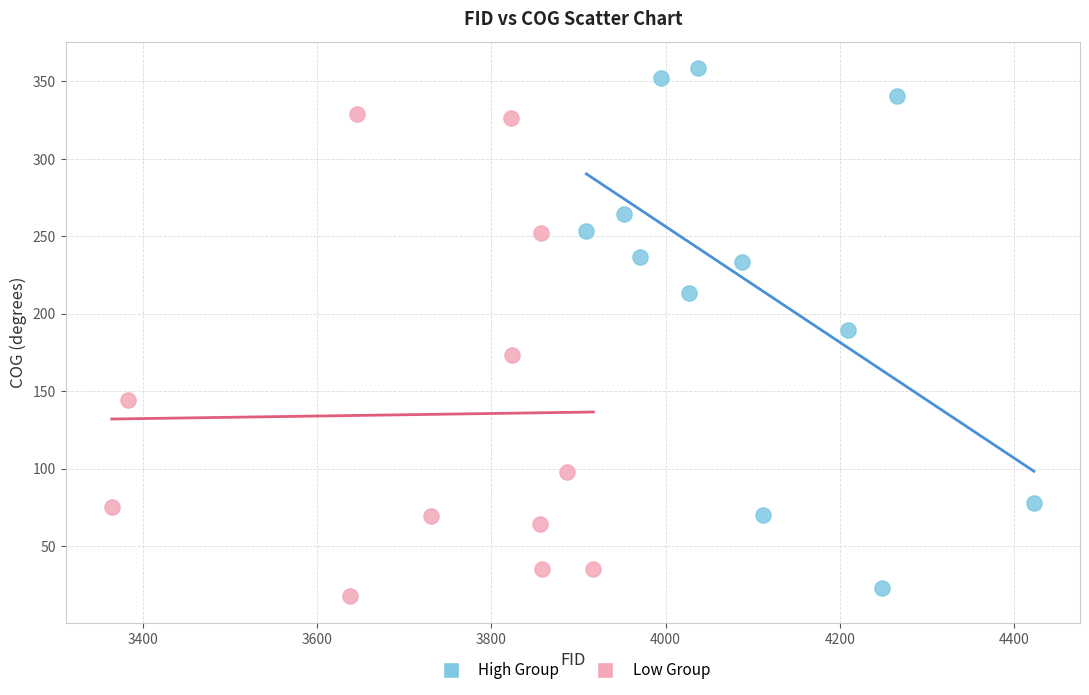

Which series has the largest Y range (max minus min)?

High Group